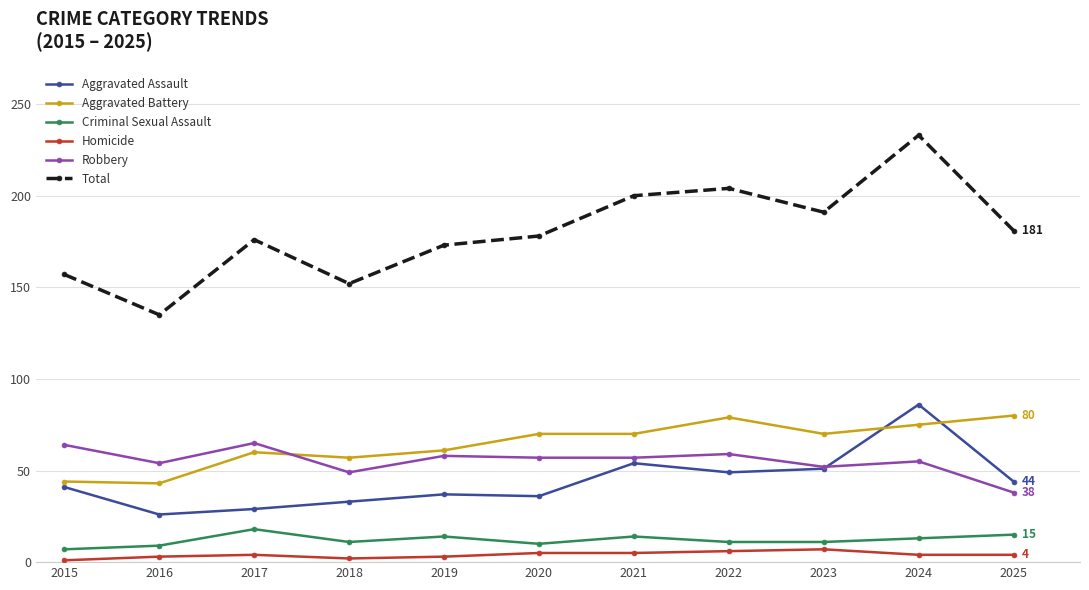

Which series has the largest range (max minus min)?

Total